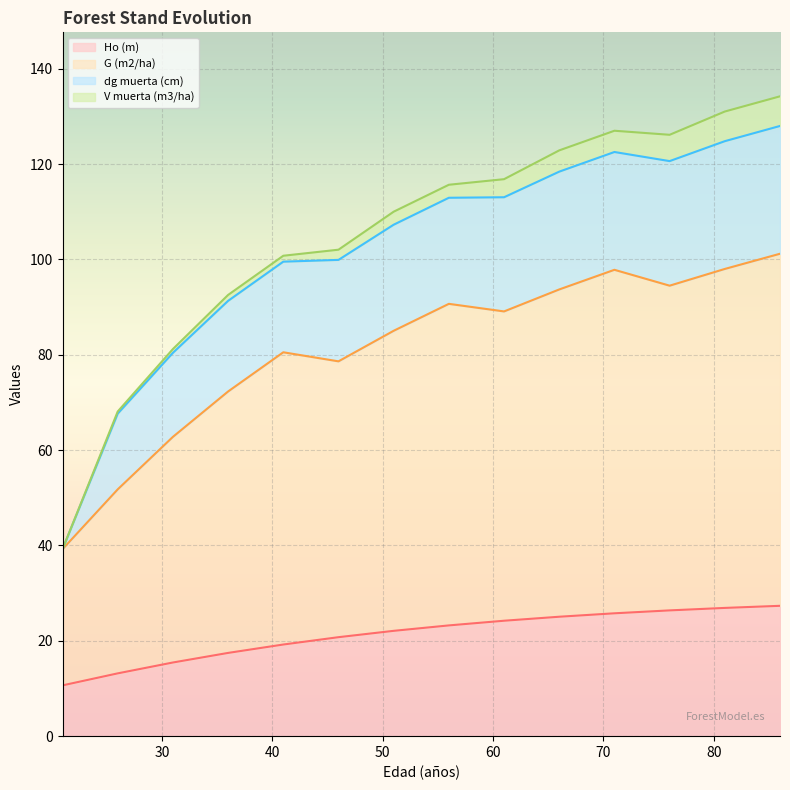

At which category is the sum across all series the highest?

86